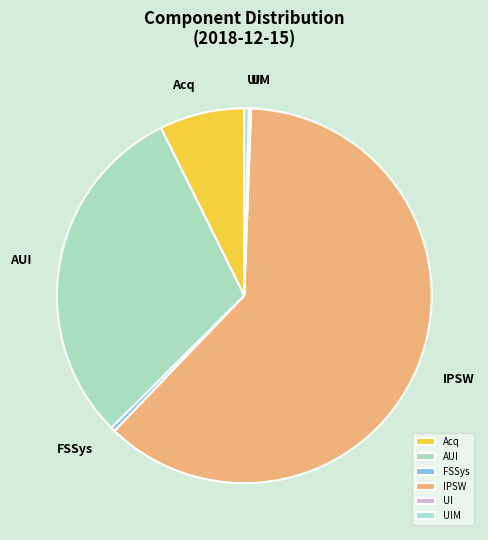

Which category has the biggest portion of the pie?

IPSW